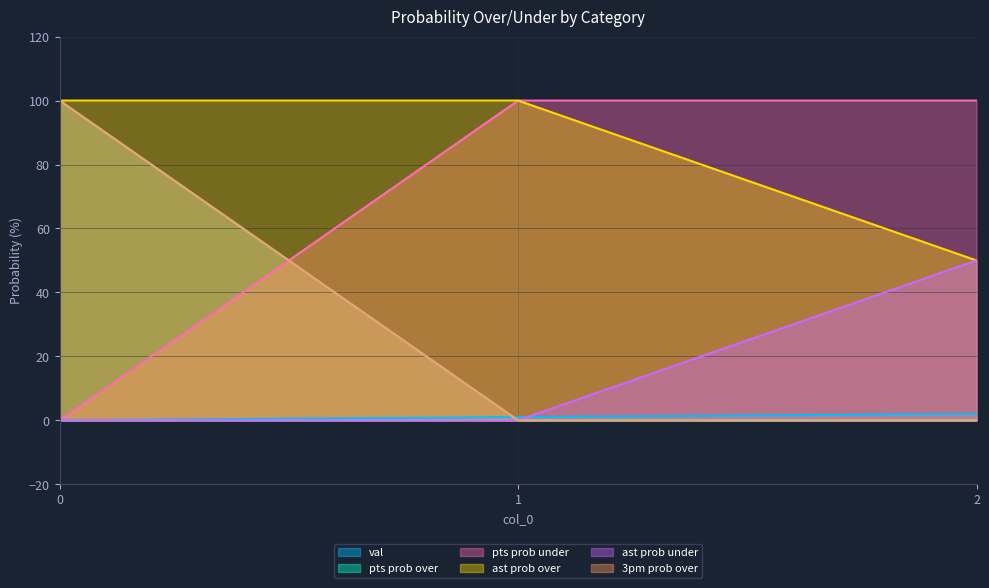

Rank the categories by 3pm prob over value from highest to lowest.

0, 1, 2